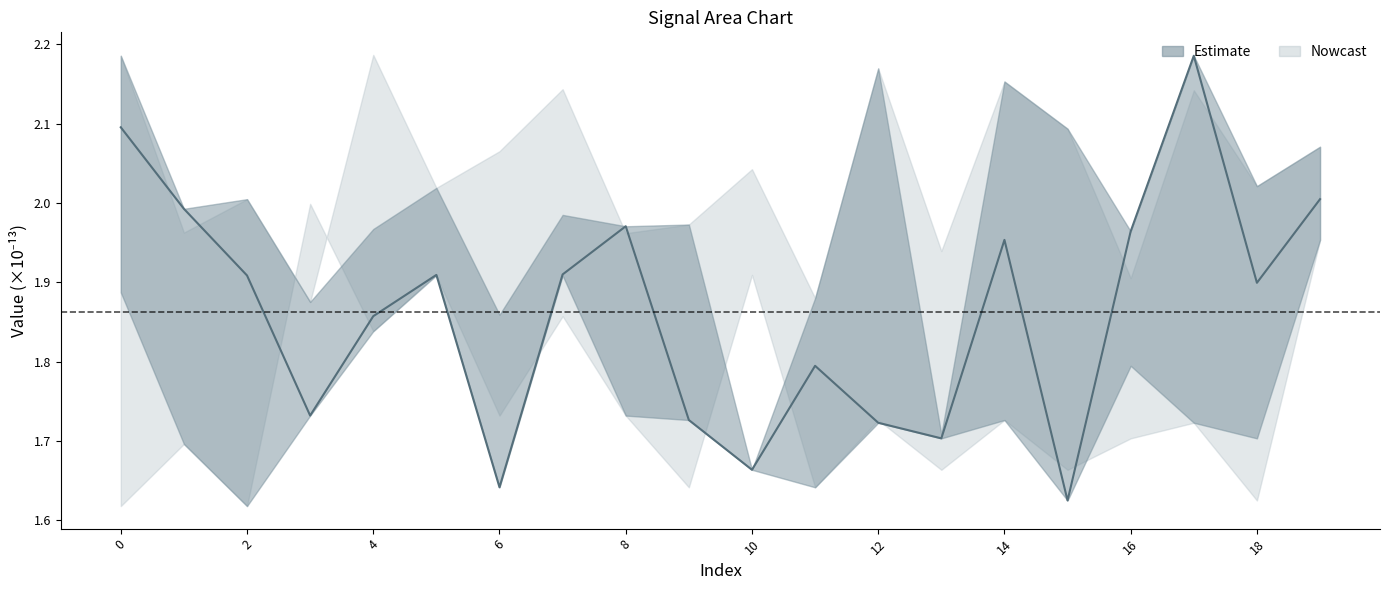

At which category does the chart reach its peak across all series?

17